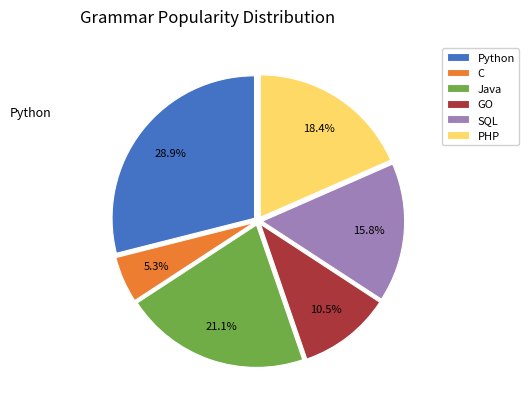

To the nearest percent, what percentage of the pie is C?

5%